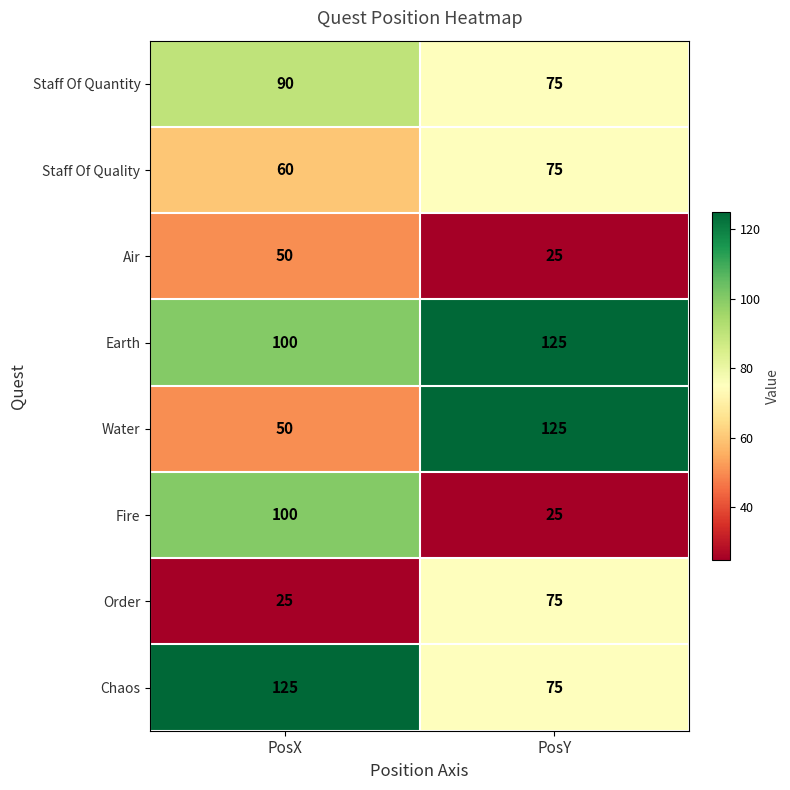

The Staff Of Quality series shows 60 at PosX. True or false?

True